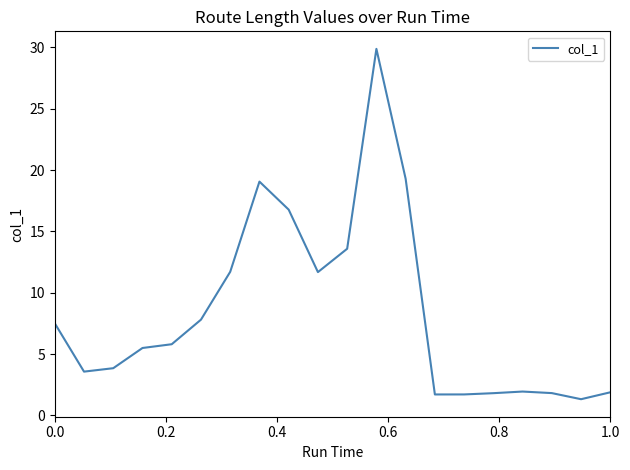

How many distinct data groups are displayed?

1